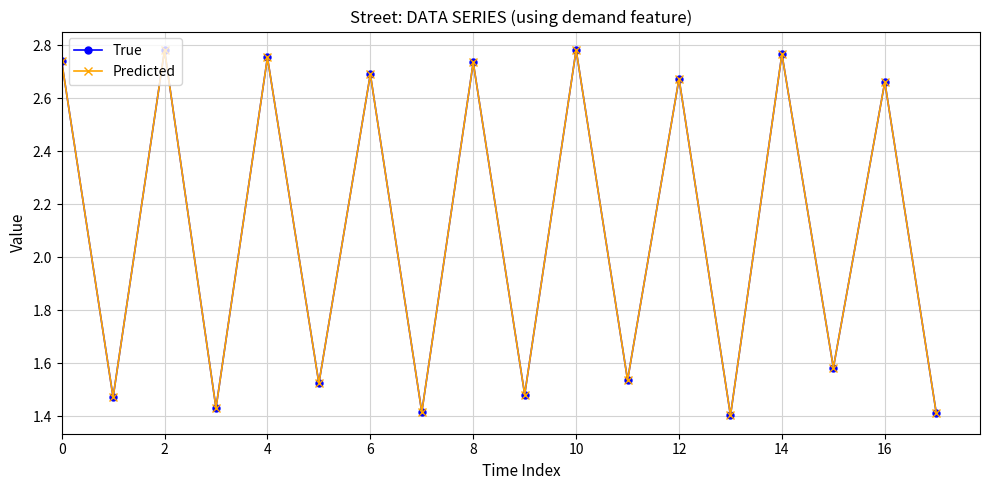

Is this an area chart (filled region under the line)?

No